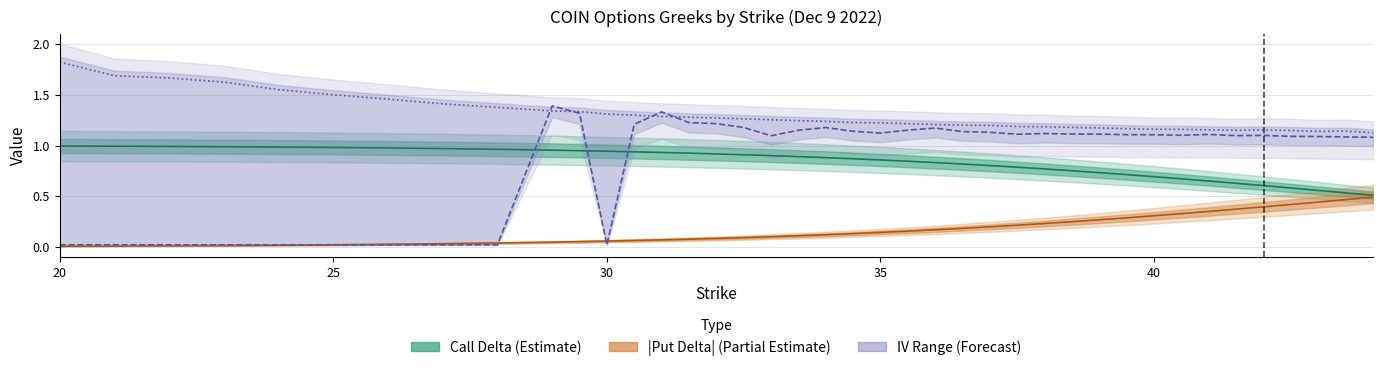

What is the difference between the highest and lowest values at 43.5?

0.7